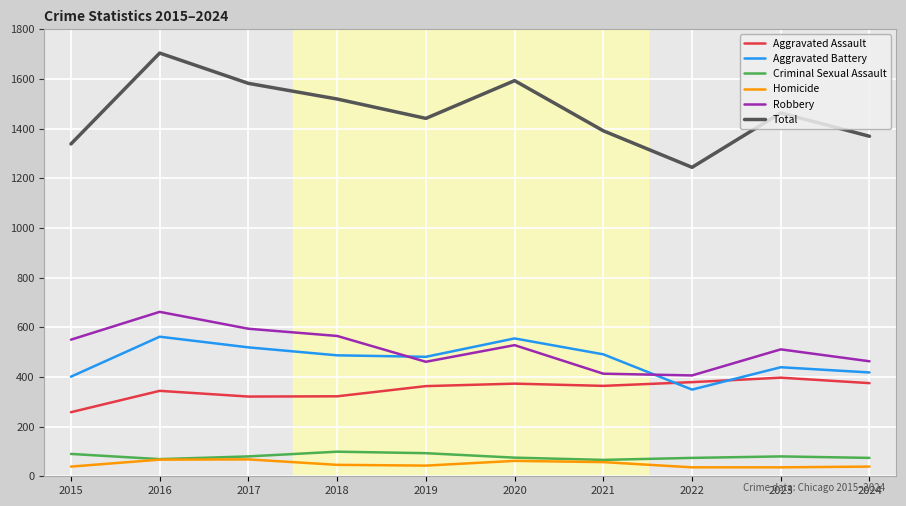

Does the chart have visible grid lines?

Yes